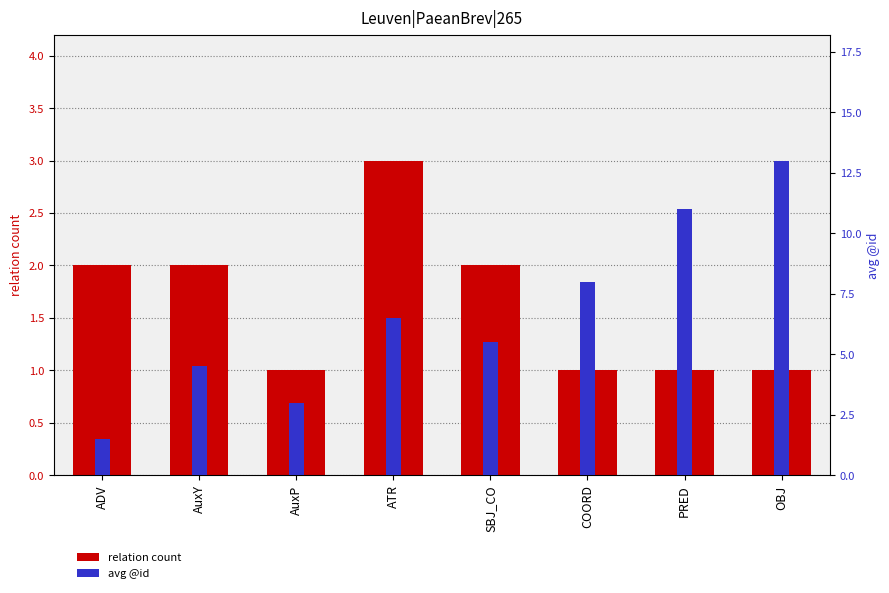

What is the sum of the relation count values at PRED and ADV?

3.0